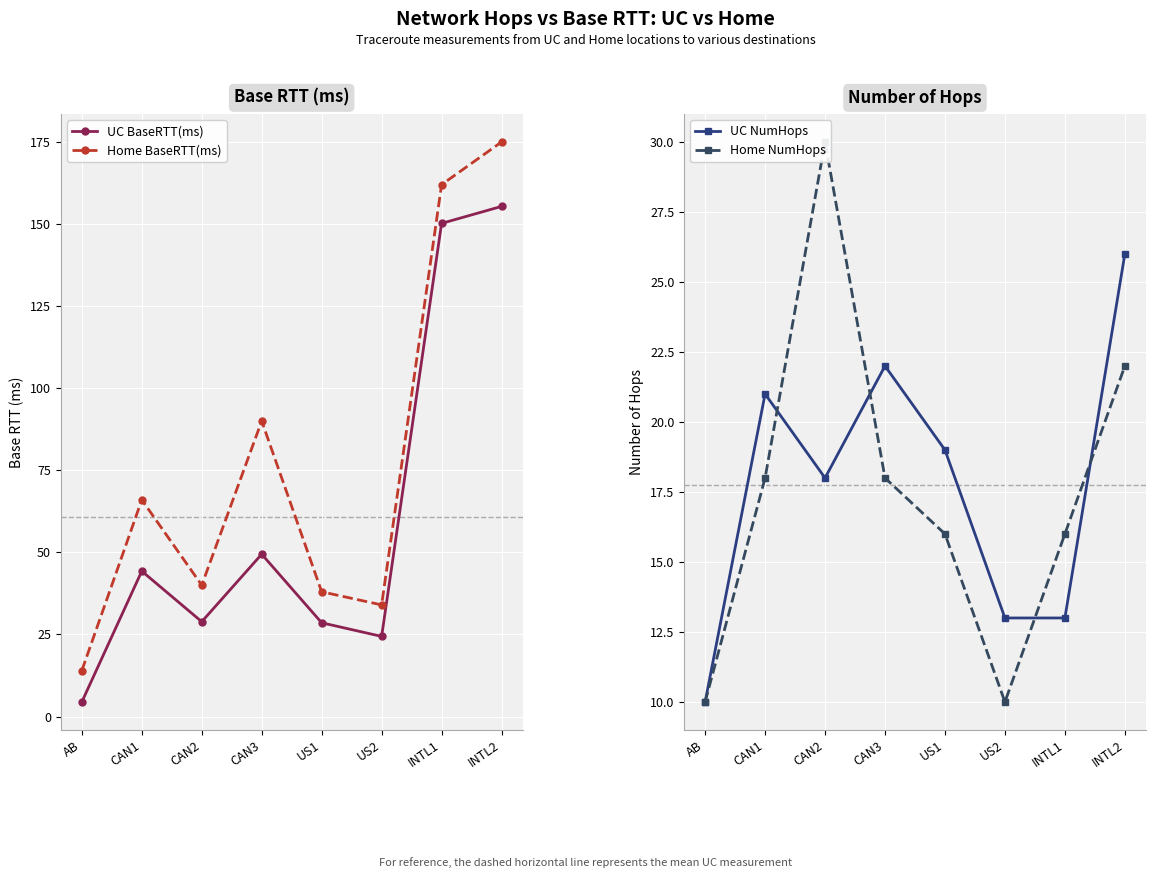

Is it true that Home NumHops equals 22.0 at INTL2?

True